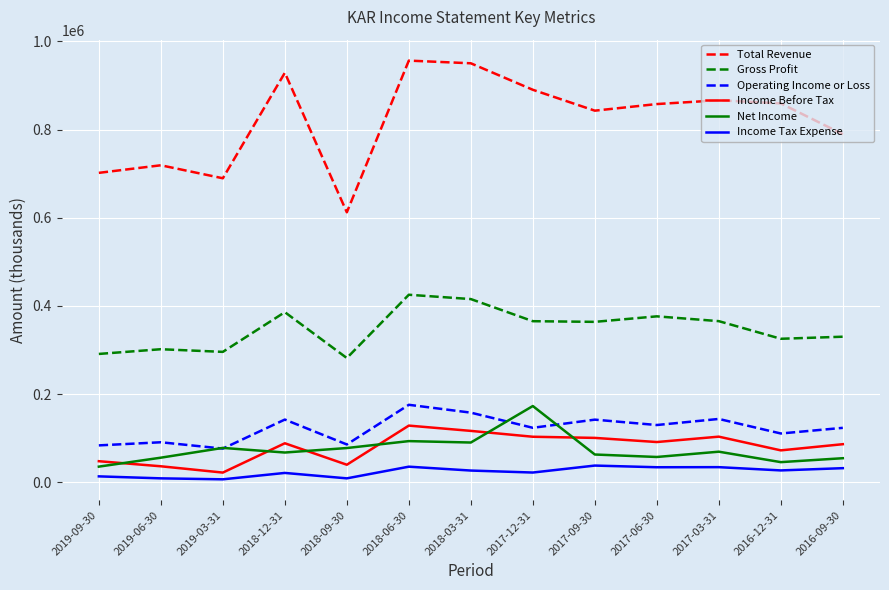

Rank the series at 2018-12-31 from lowest to highest value.

Income Tax Expense, Net Income, Income Before Tax, Operating Income or Loss, Gross Profit, Total Revenue